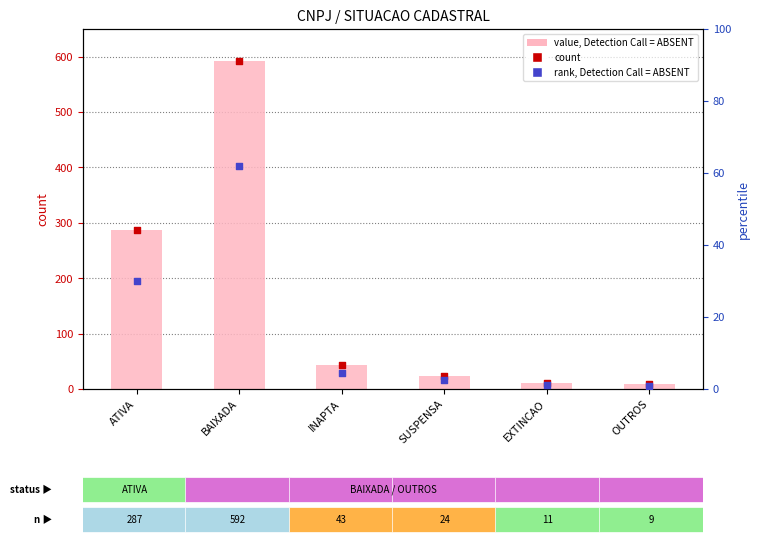

What are all the series names shown in the legend?

value, Detection Call = ABSENT, count, rank, Detection Call = ABSENT